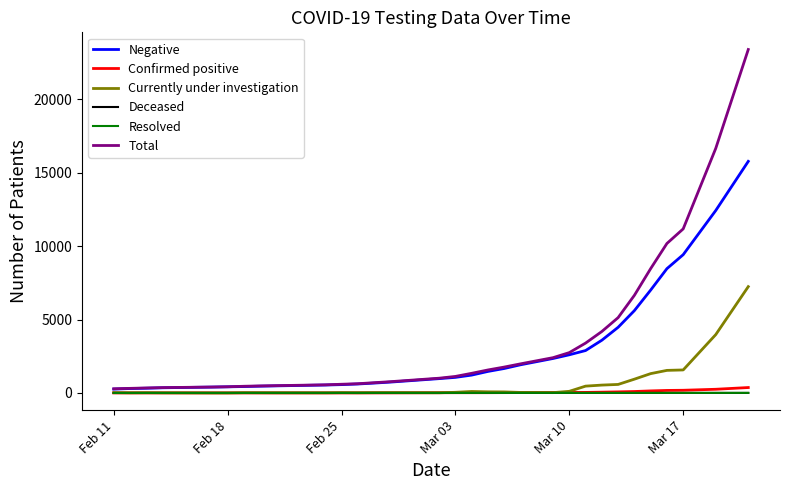

What are all the series names shown in the legend?

Negative, Confirmed positive, Currently under investigation, Deceased, Resolved, Total